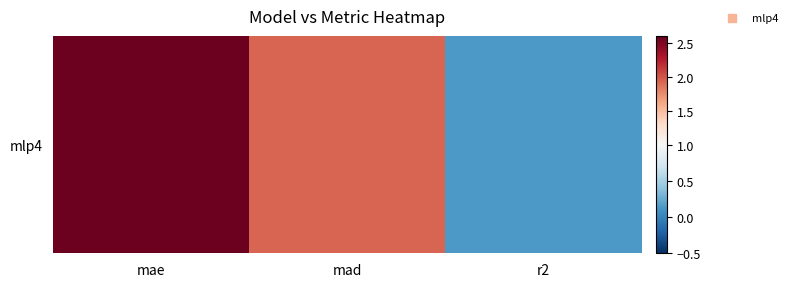

List the labels in order of value, largest first.

mae, mad, r2